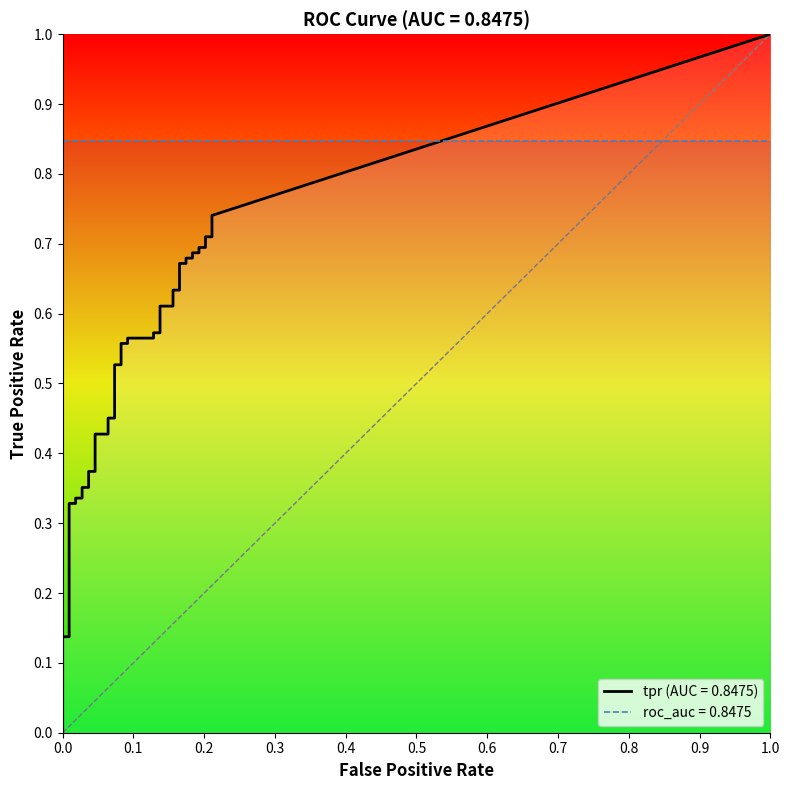

Read the fpr value at 21.

0.1